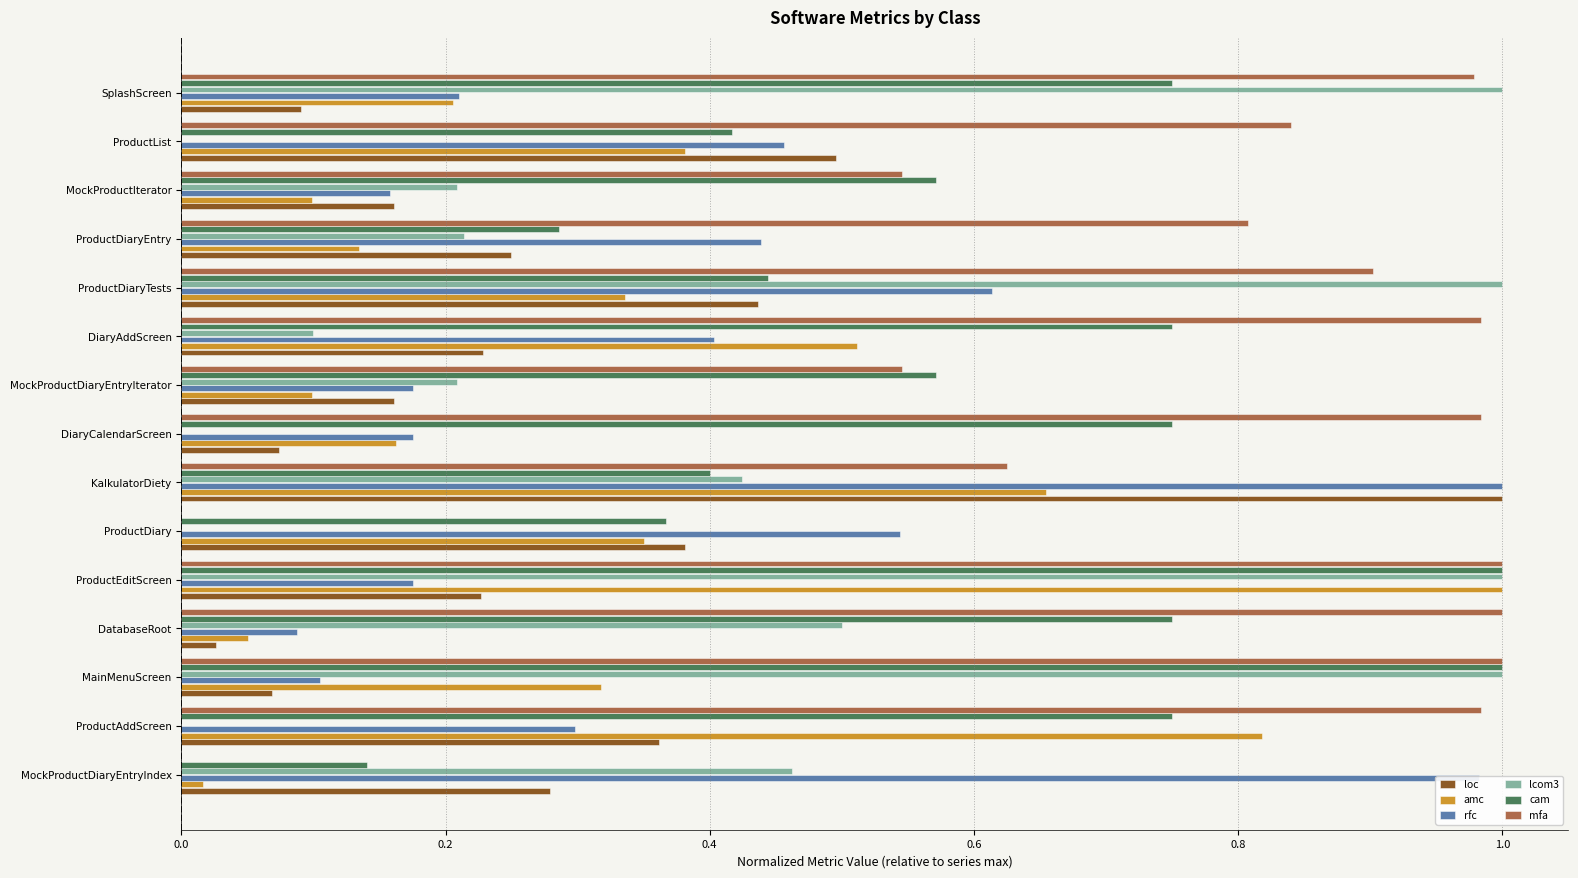

Which series changed the most between MockProductDiaryEntryIndex and SplashScreen?

mfa